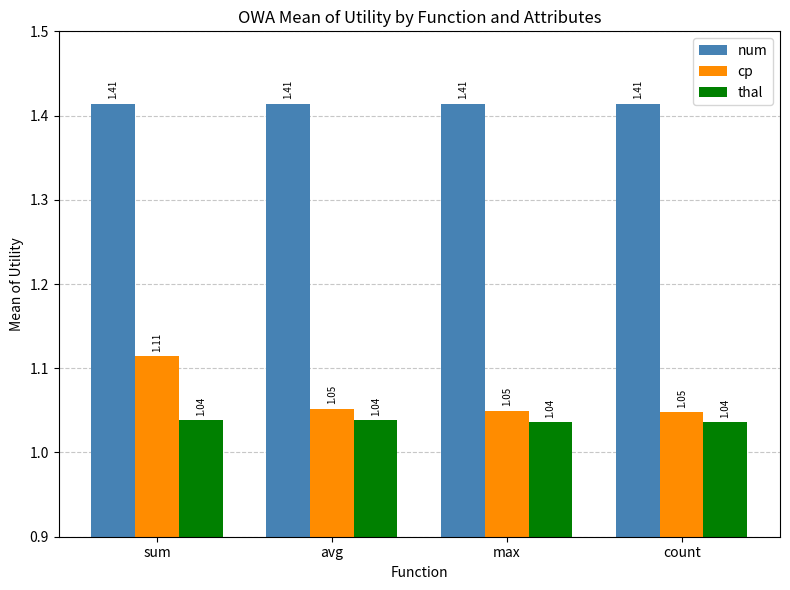

The value of thal at avg is 0.5. True or false?

False